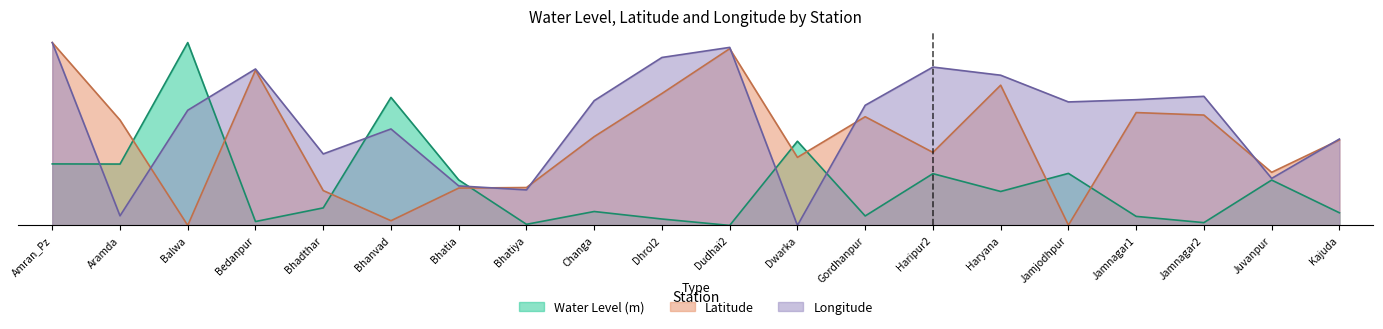

What are all the series names shown in the legend?

Water Level (m), Latitude, Longitude